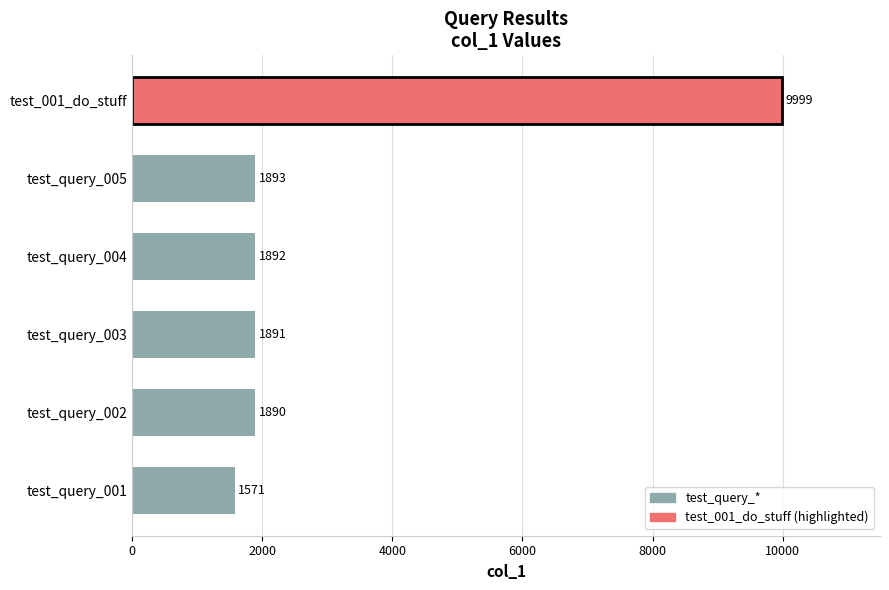

The chart shows a value of 1891 at test_query_003. True or false?

True